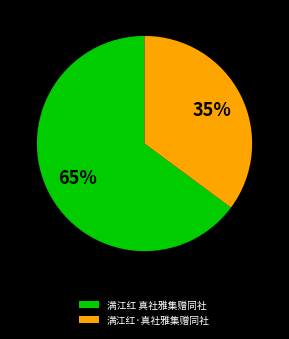

To the nearest percent, what is the average slice percentage?

50%